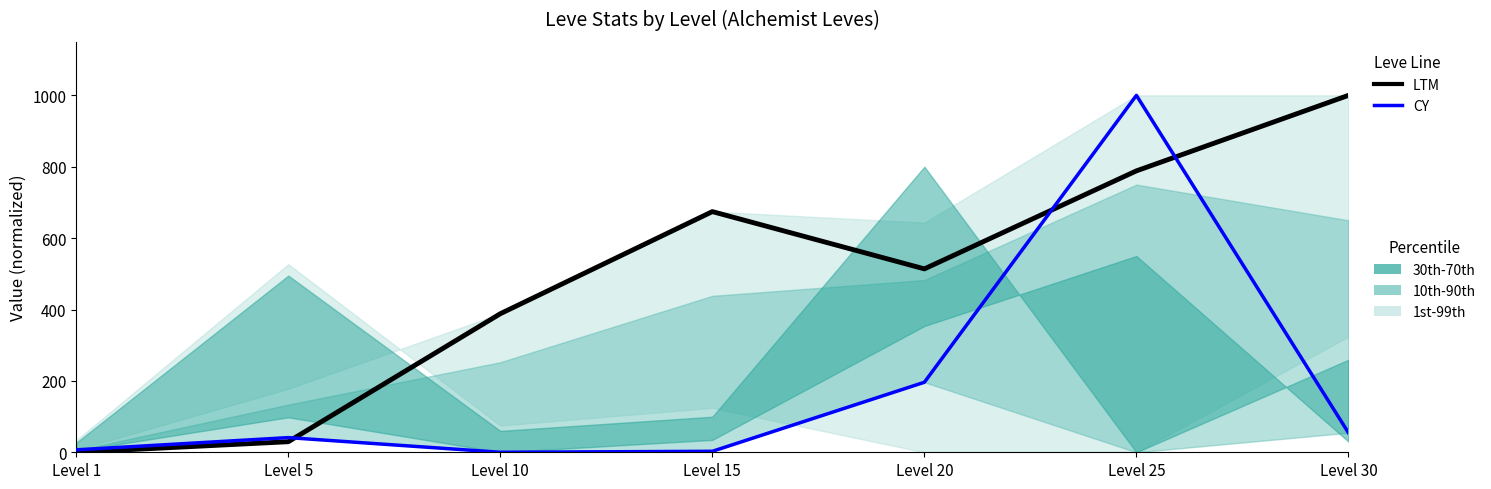

True or false: LTM has more than 1 interior local peaks.

False